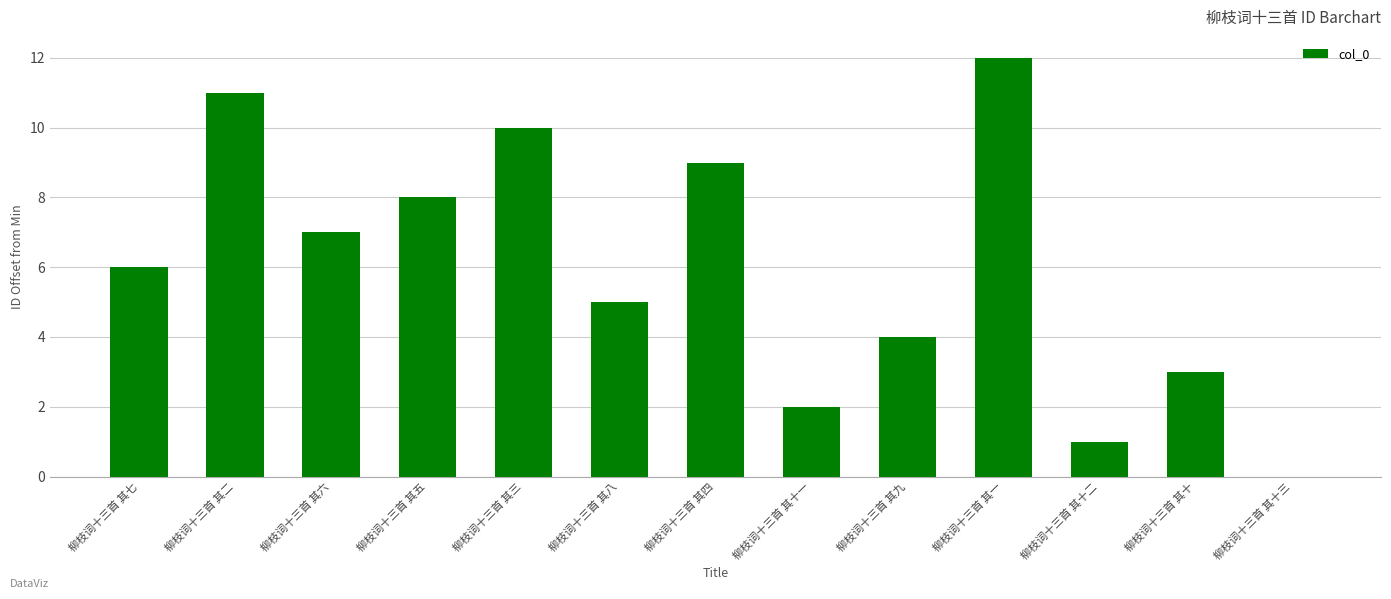

Which category has the highest value across all series?

柳枝词十三首 其一